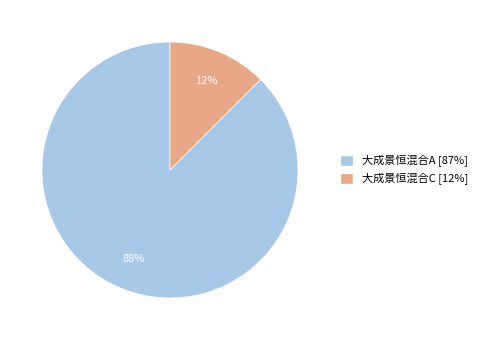

To the nearest percent, what is the combined percentage of 大成景恒混合A and 大成景恒混合C?

100%